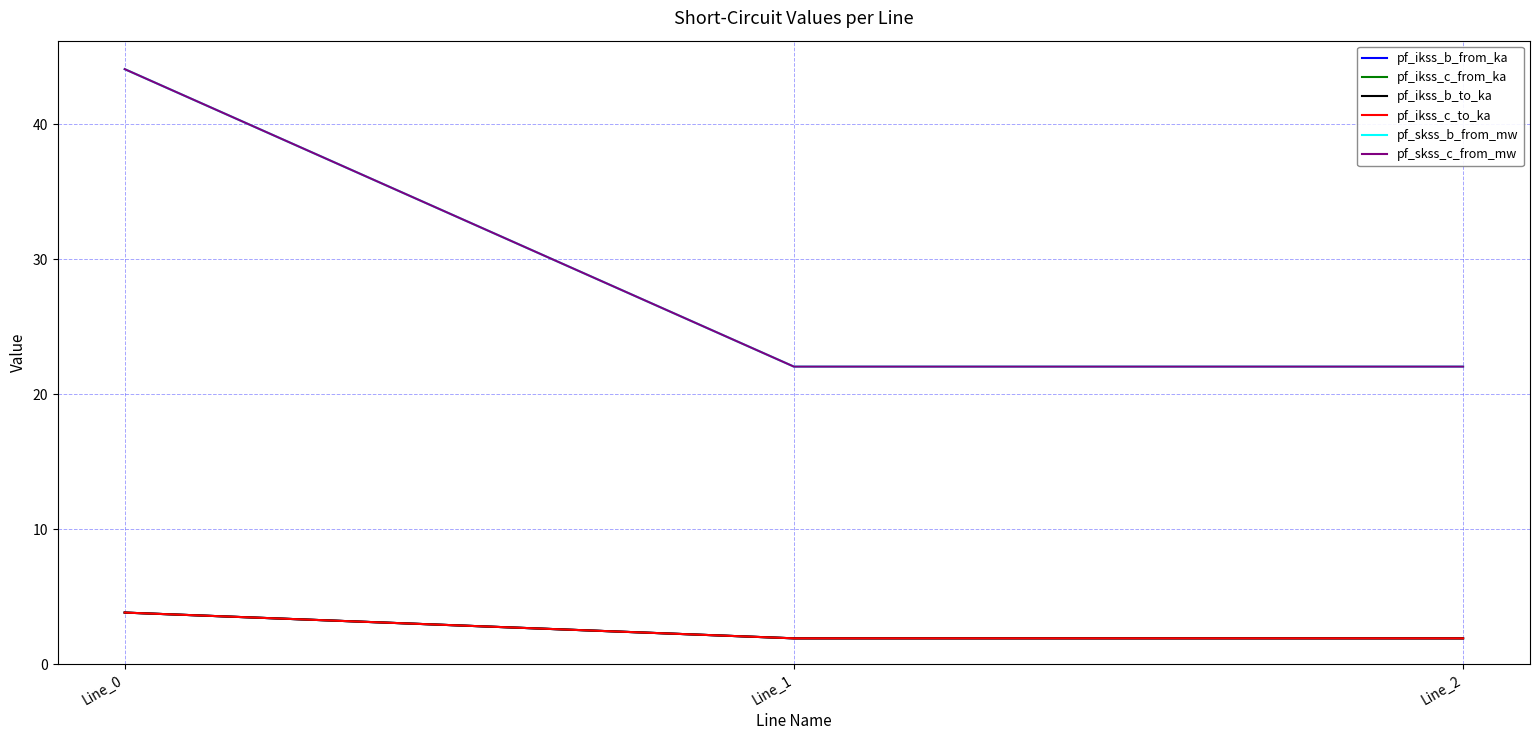

Does the chart display data point markers on the line(s)?

No